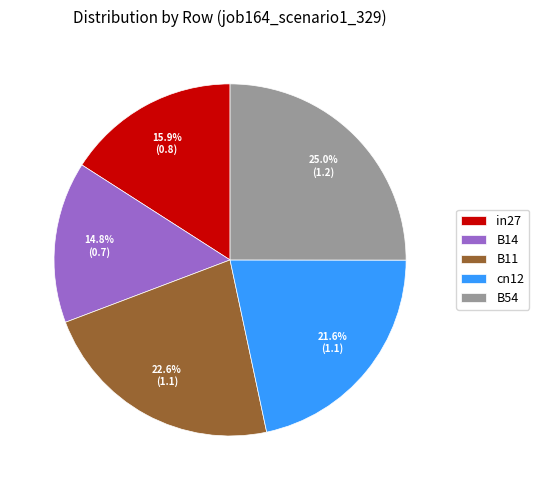

To the nearest percent, what portion does B54 represent?

25%